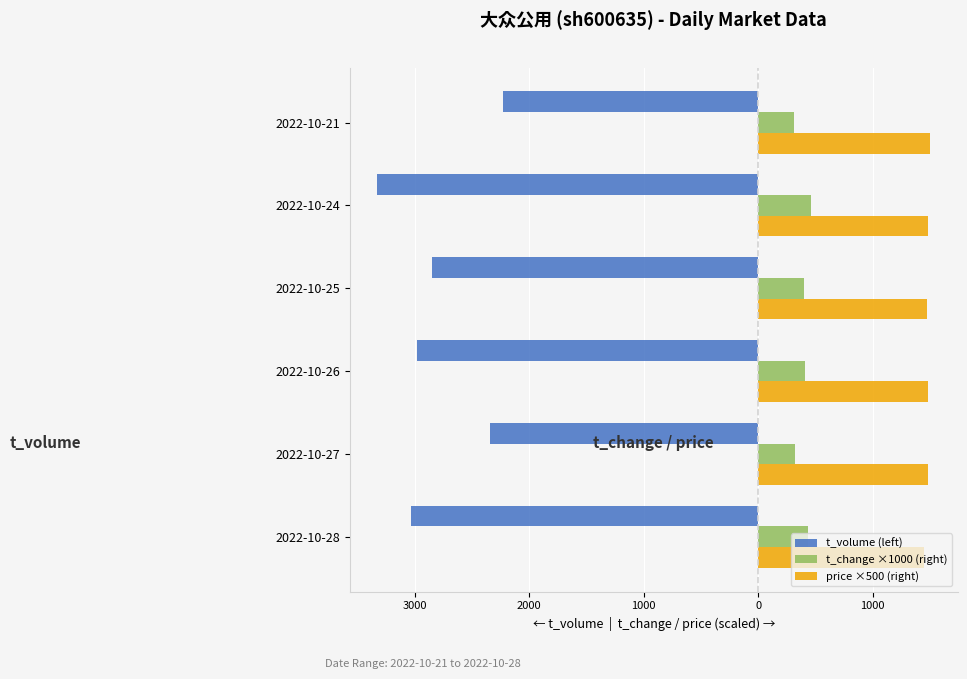

What are all the series names shown in the legend?

t_volume (left), t_change ×1000 (right), price ×500 (right)